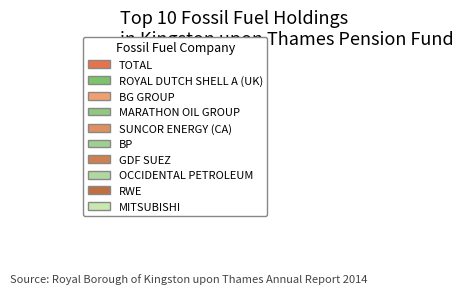

How many segments does this pie chart have?

10